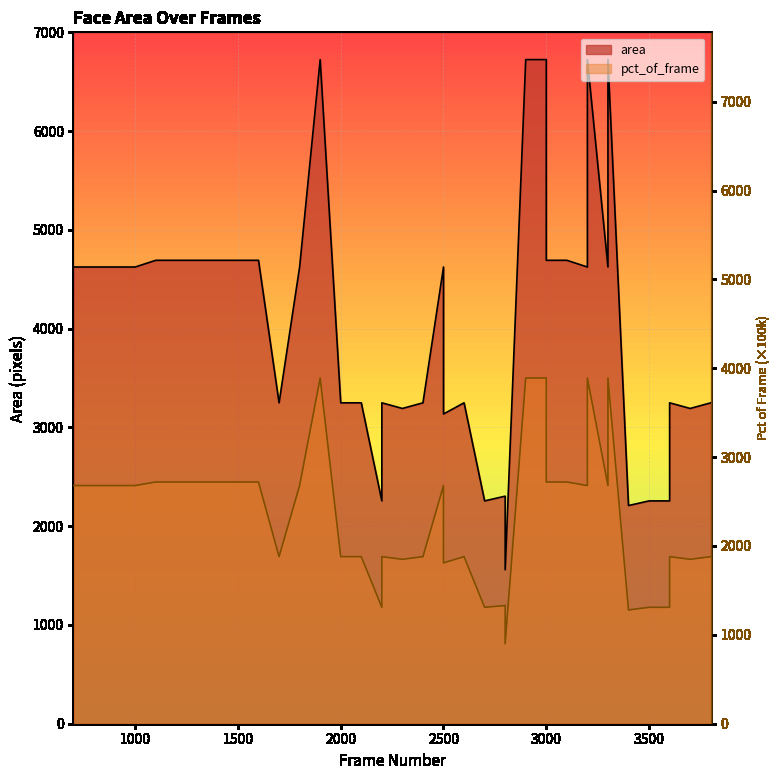

Where is the first local maximum for pct_of_frame?

1900